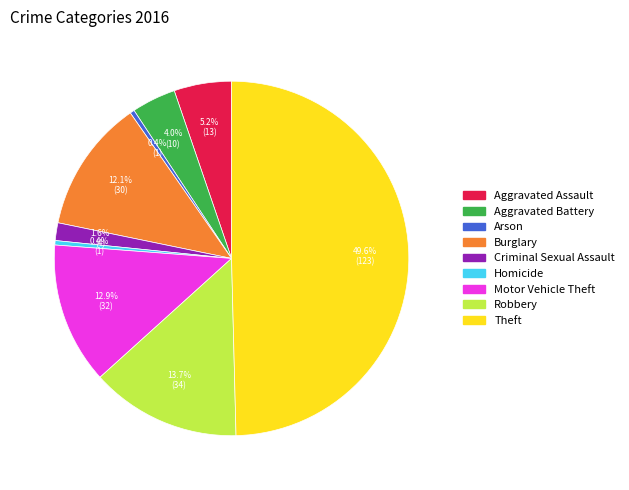

What is the largest slice in the pie chart?

Theft